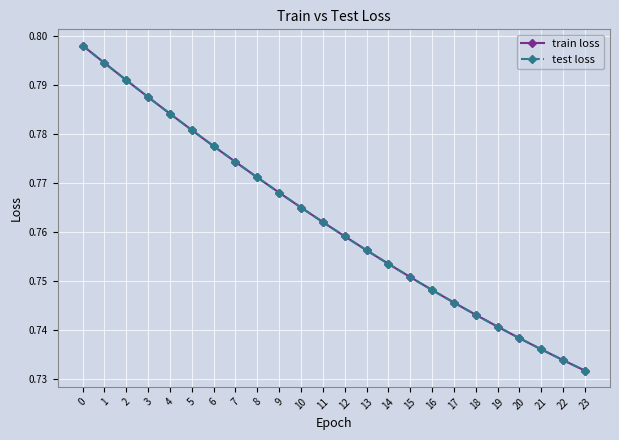

Does the chart have visible grid lines?

Yes